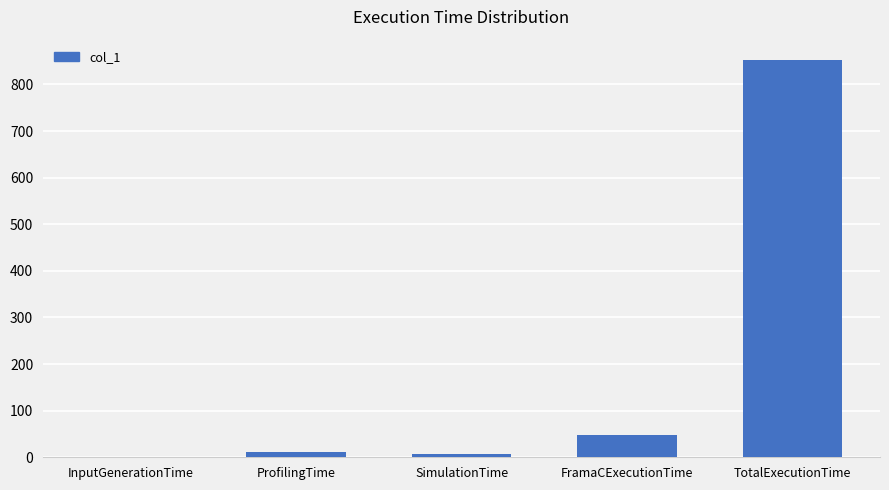

Reading left to right, transcribe all the data shown in this chart.

InputGenerationTime=0.1	ProfilingTime=12.2	SimulationTime=8.0	FramaCExecutionTime=48.7	TotalExecutionTime=853.3